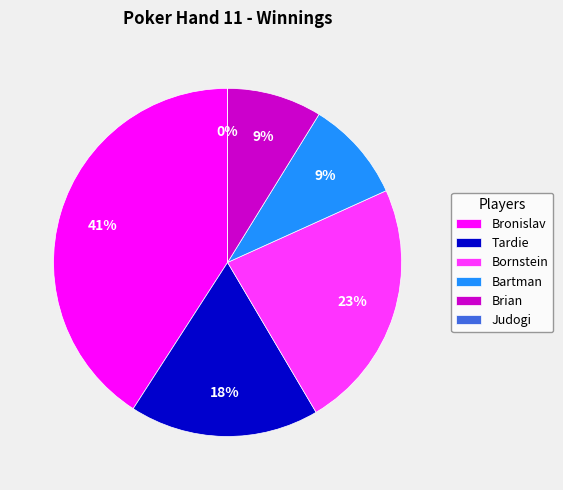

Does Bornstein account for over 50% of the chart?

No